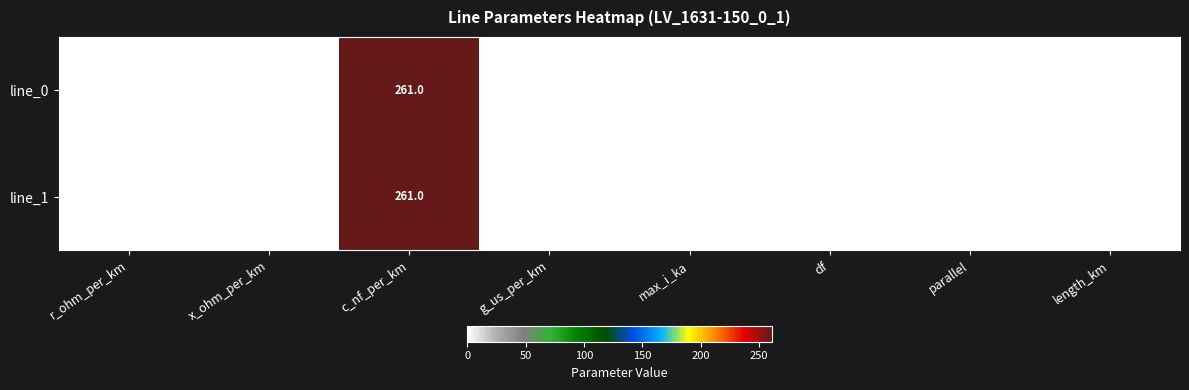

At which category is the sum across all series the highest?

c_nf_per_km